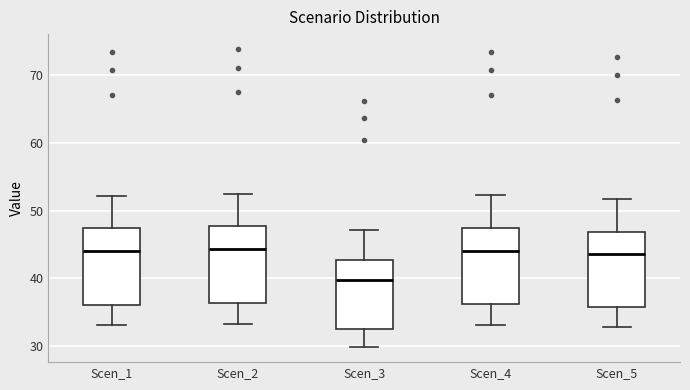

Reading left to right, transcribe this box plot: for each box, give where its median line is, the range the box spans, and where its two whiskers end, as read against the y-axis. The values are not printed on the chart, so give them approximately, as read against the axis.

Scen_1: median 44, box 36 to 47, whiskers 33 to 52
Scen_2: median 44, box 36 to 48, whiskers 33 to 53
Scen_3: median 40, box 33 to 43, whiskers 30 to 47
Scen_4: median 44, box 36 to 47, whiskers 33 to 52
Scen_5: median 44, box 36 to 47, whiskers 33 to 52